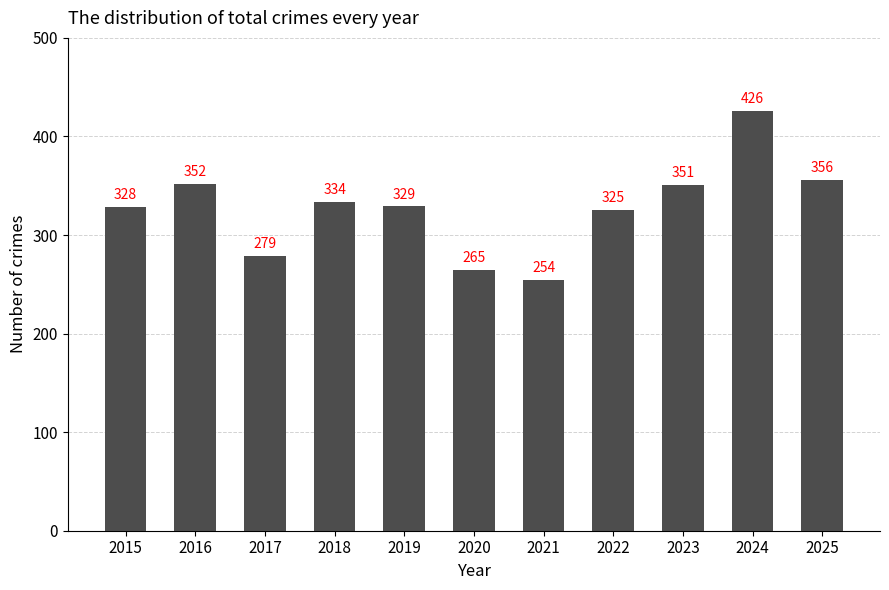

What is the change in value from 2016 to 2020?

-87